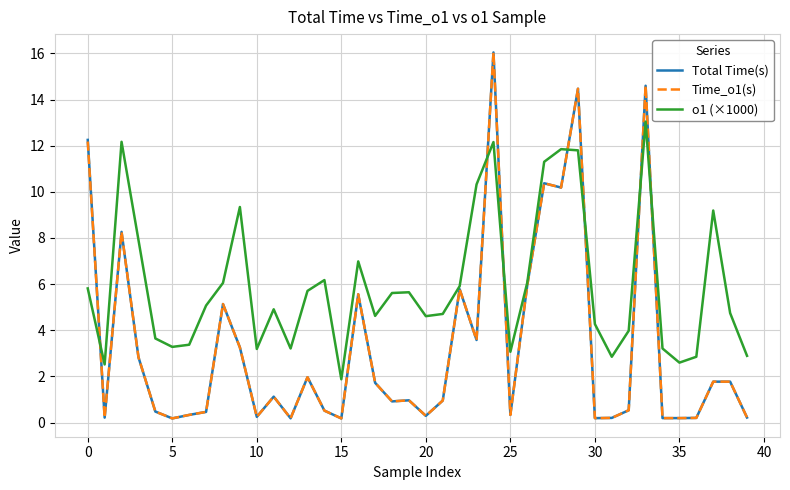

What is the minimum value for o1 (×1000)?

1.9